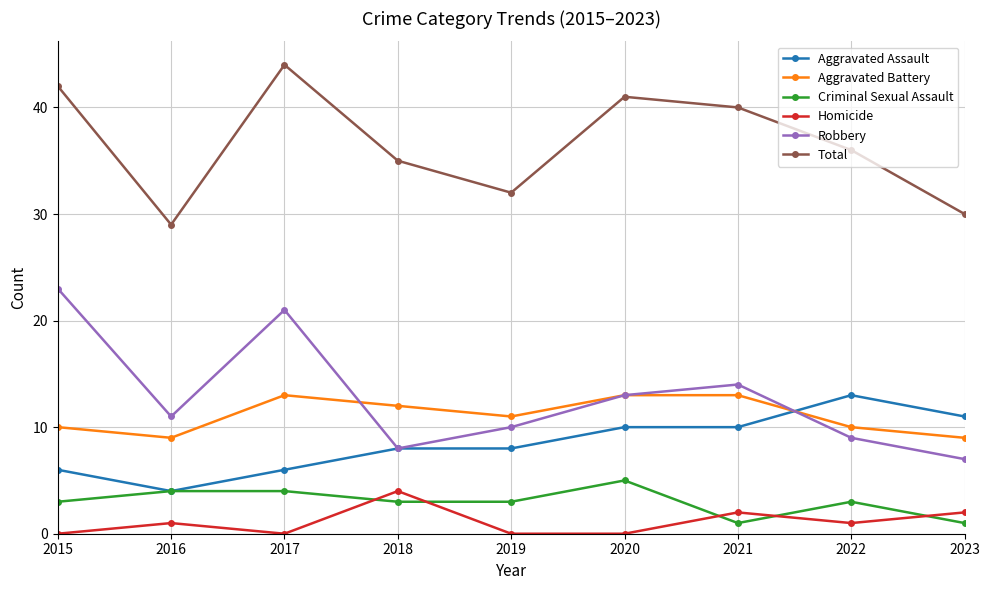

What is the average value of the Homicide series?

1